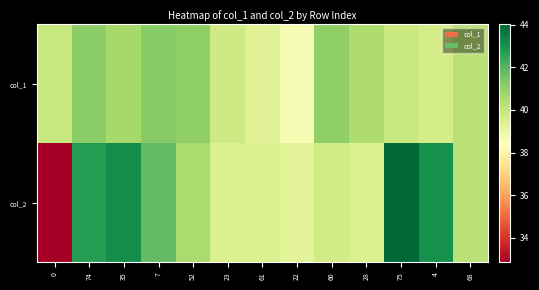

Between 35 and 61, which is larger?

35